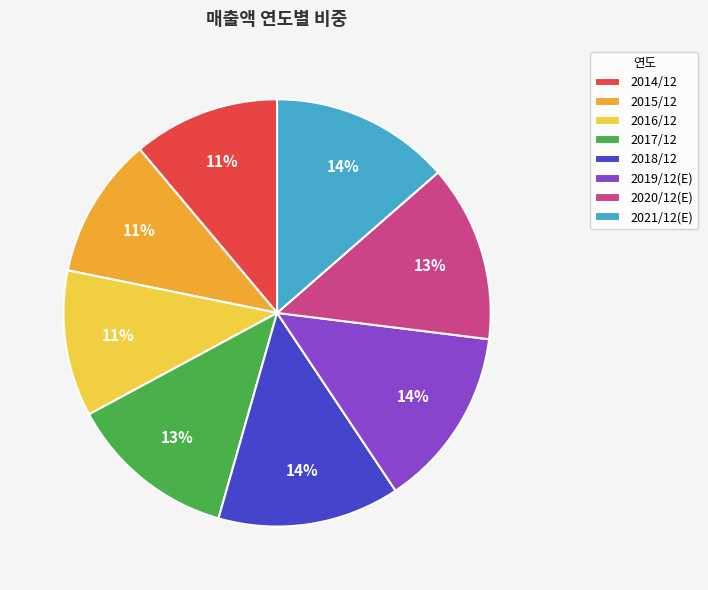

Does 2015/12 represent more than half of the total?

No